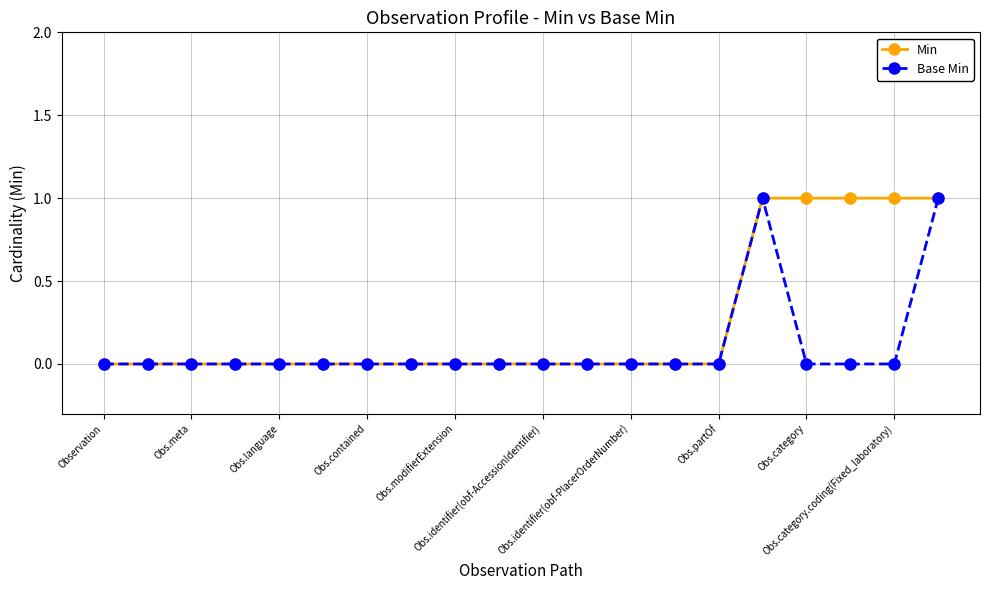

How many distinct data groups are displayed?

2